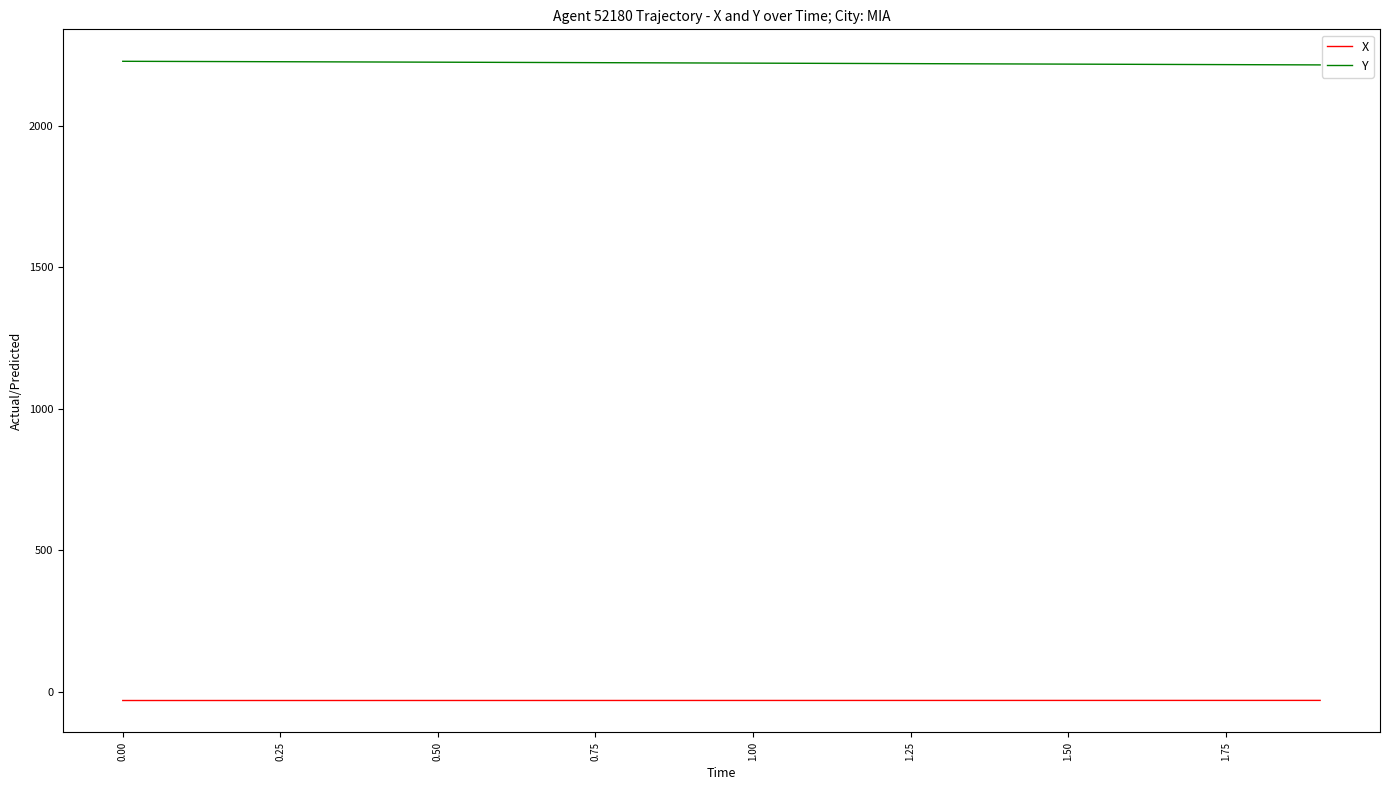

True or false: Y and X intersect in this chart.

False